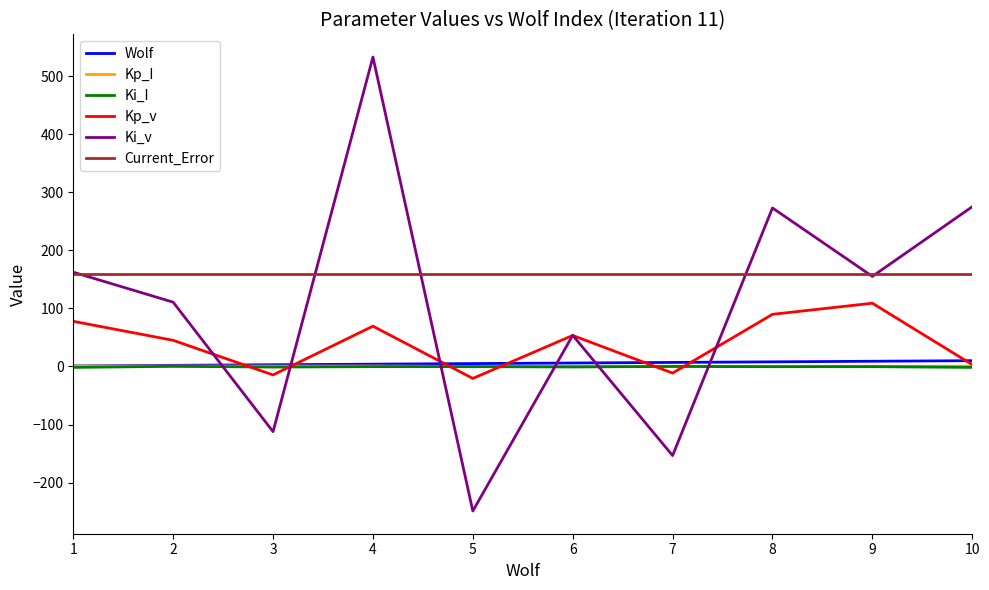

True or false: Current_Error and Kp_I intersect in this chart.

False